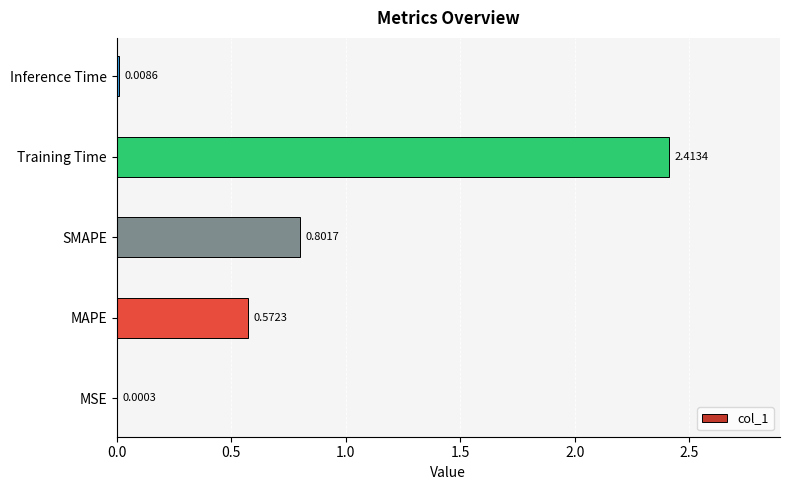

What is the sum of all values?

3.8